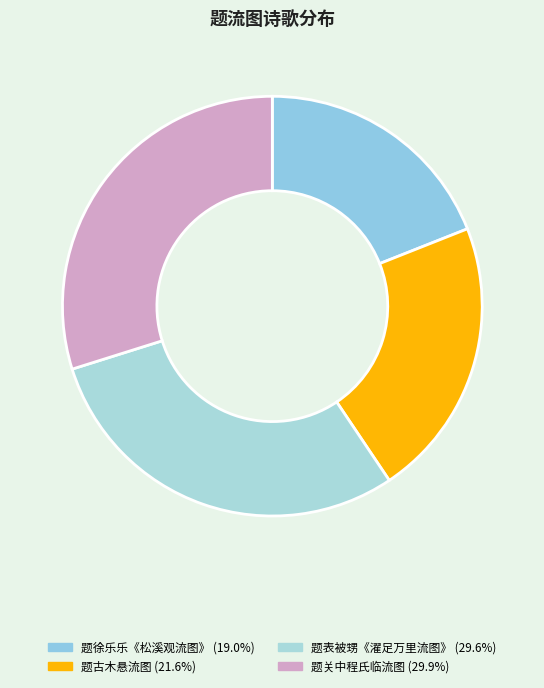

Rank the categories by value from highest to lowest.

题关中程氏临流图, 题表被甥《濯足万里流图》, 题古木悬流图, 题徐乐乐《松溪观流图》